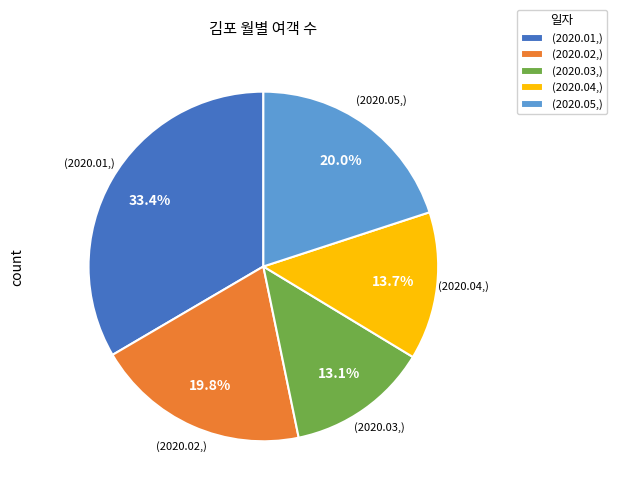

Between (2020.01,) and (2020.04,), which is larger?

(2020.01,)